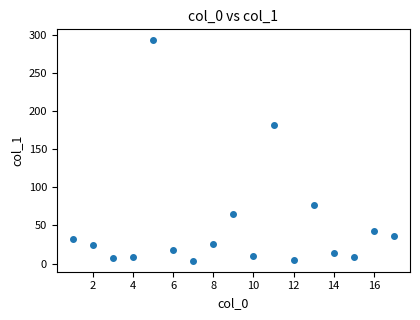

What Y value in the scatter plot is closest to 148?

181.3